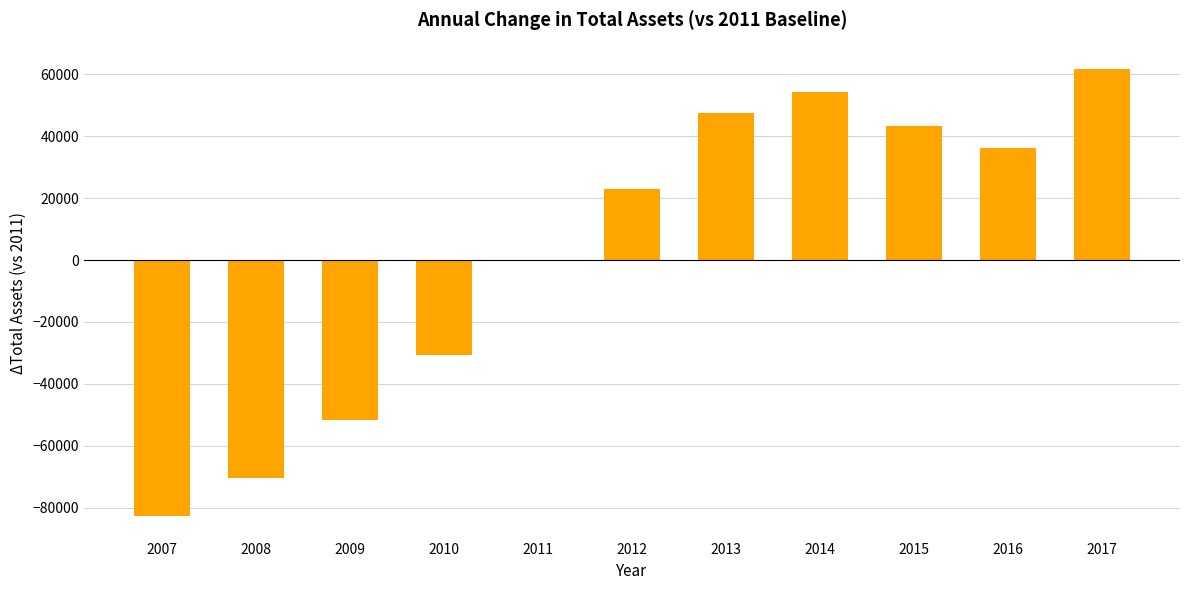

Reading left to right, what are all the values shown in this chart?

2007=-82769	2008=-70539	2009=-51718	2010=-30638	2011=0	2012=22938	2013=47393	2014=54231	2015=43480	2016=36276	2017=61700